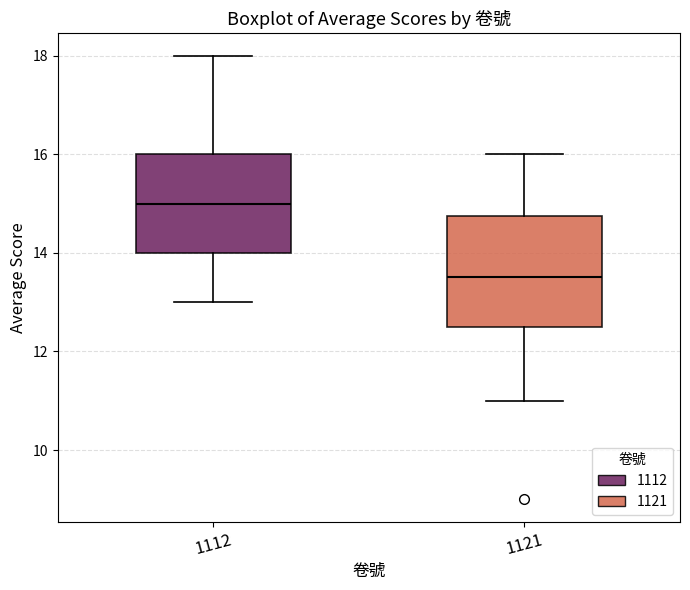

Reading left to right, transcribe this box plot: for each box, give where its median line is, the range the box spans, and where its two whiskers end, as read against the y-axis. The values are not printed on the chart, so give them approximately, as read against the axis.

1112: median 15.0, box 14.0 to 16.0, whiskers 13.0 to 18.0
1121: median 13.6, box 12.6 to 14.8, whiskers 11.0 to 16.0